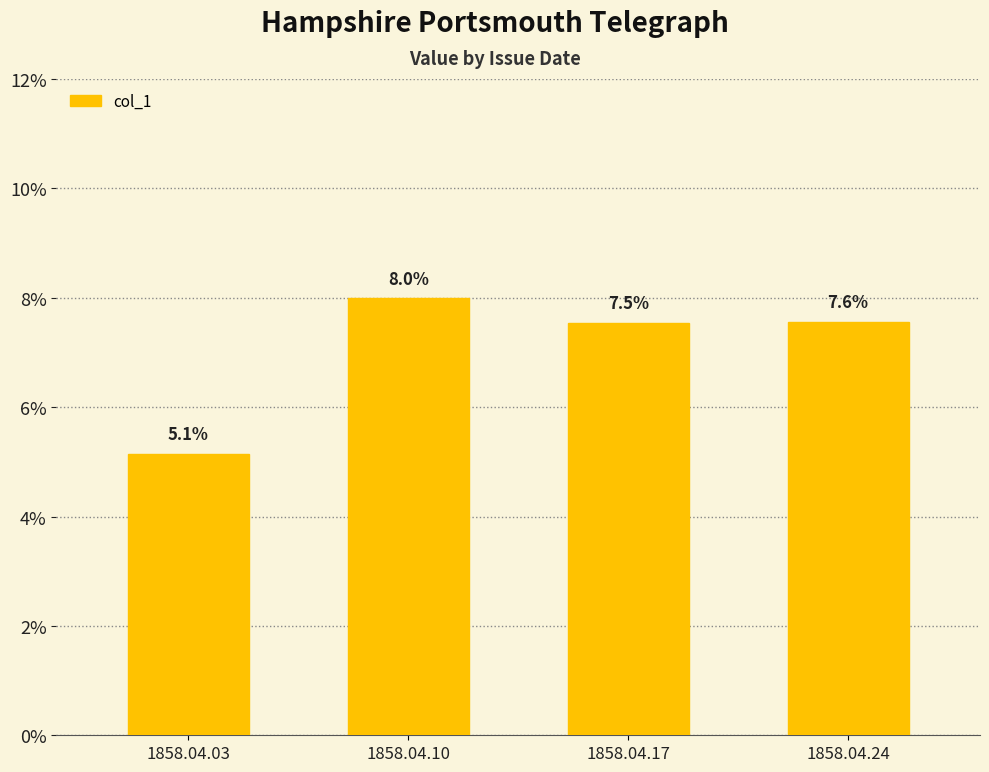

Rank the categories by value from lowest to highest.

1858.04.03, 1858.04.17, 1858.04.24, 1858.04.10